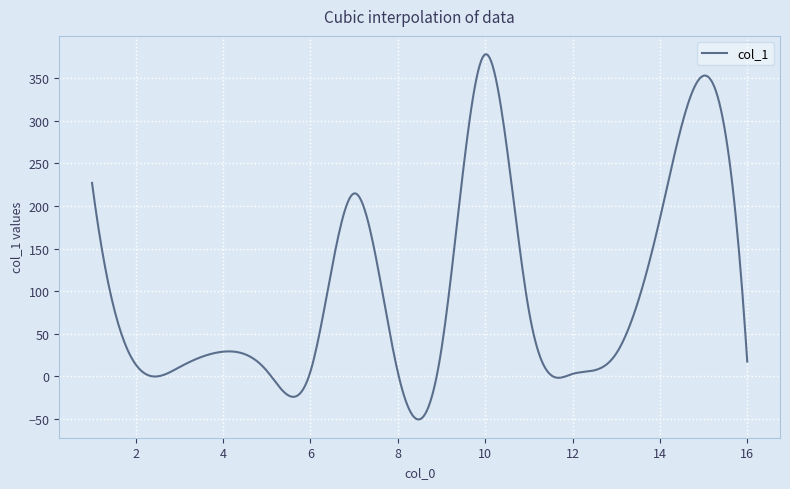

What is the smallest value displayed?

-50.7